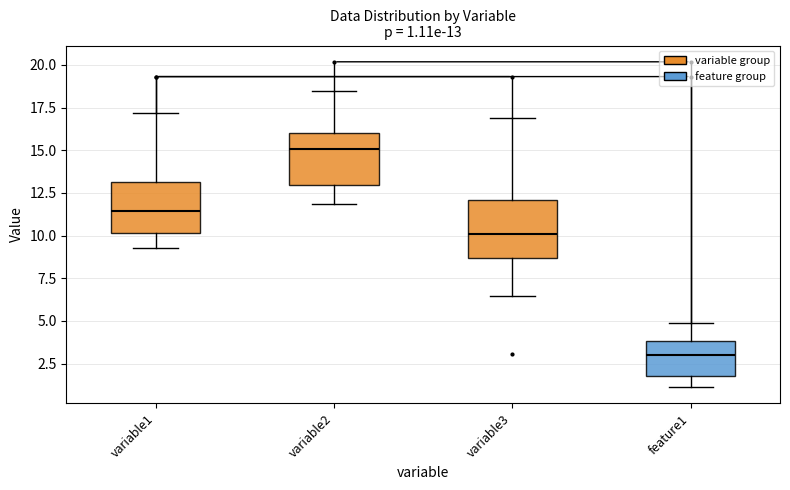

Which box has the lowest median line?

feature1